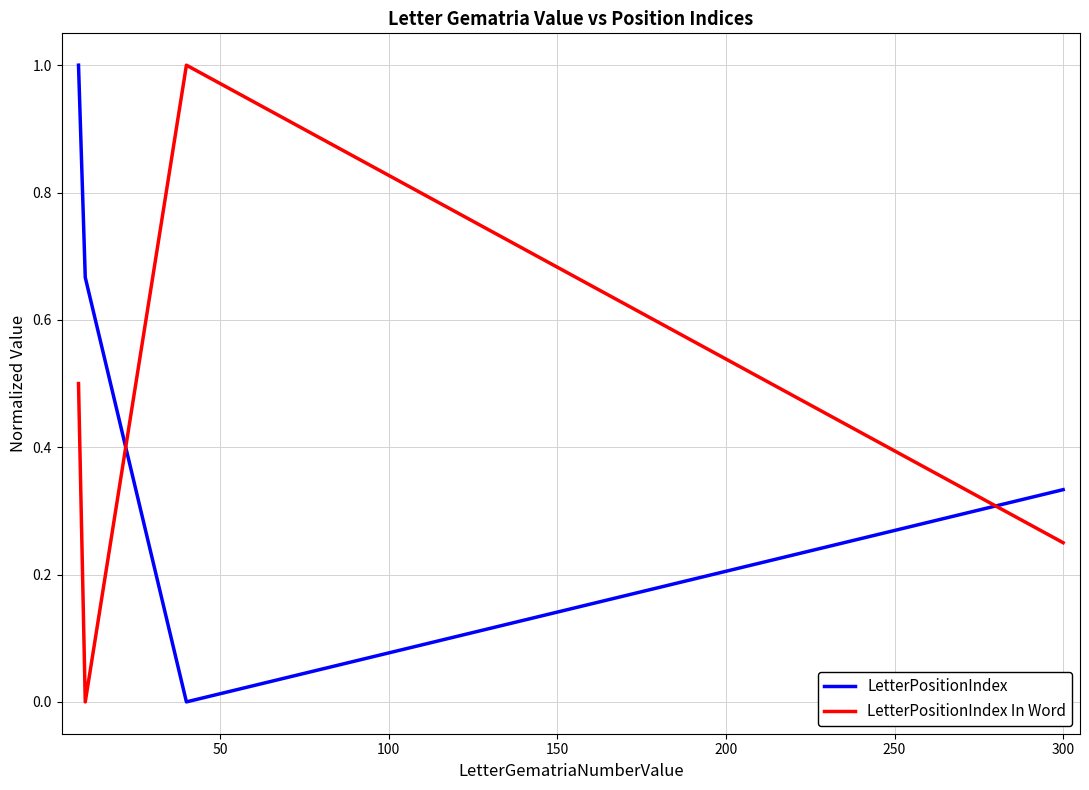

True or false: LetterPositionIndex and LetterPositionIndex In Word intersect in this chart.

True